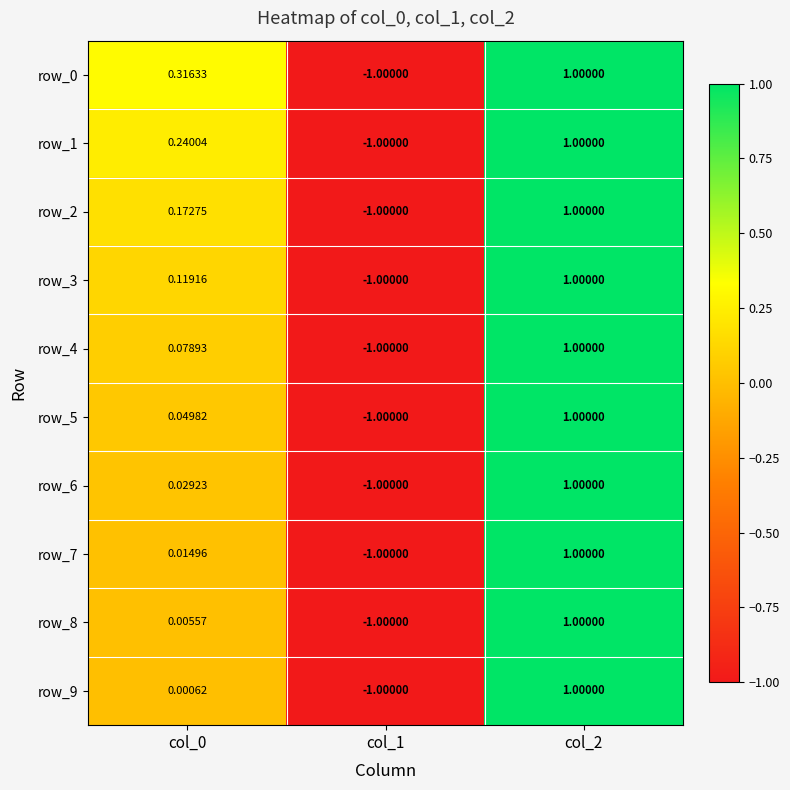

How many values in the row_2 series are below 0?

1